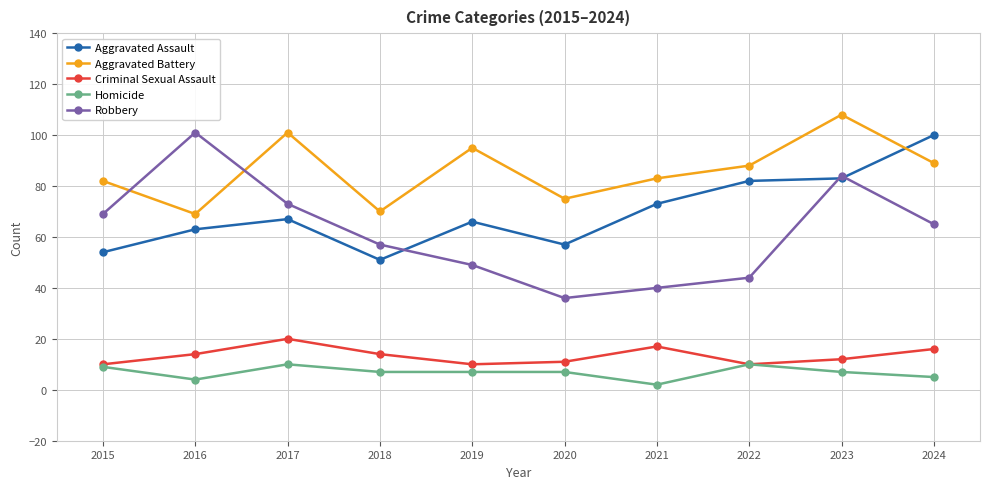

Count the Criminal Sexual Assault values in the range 10 to 16.

8